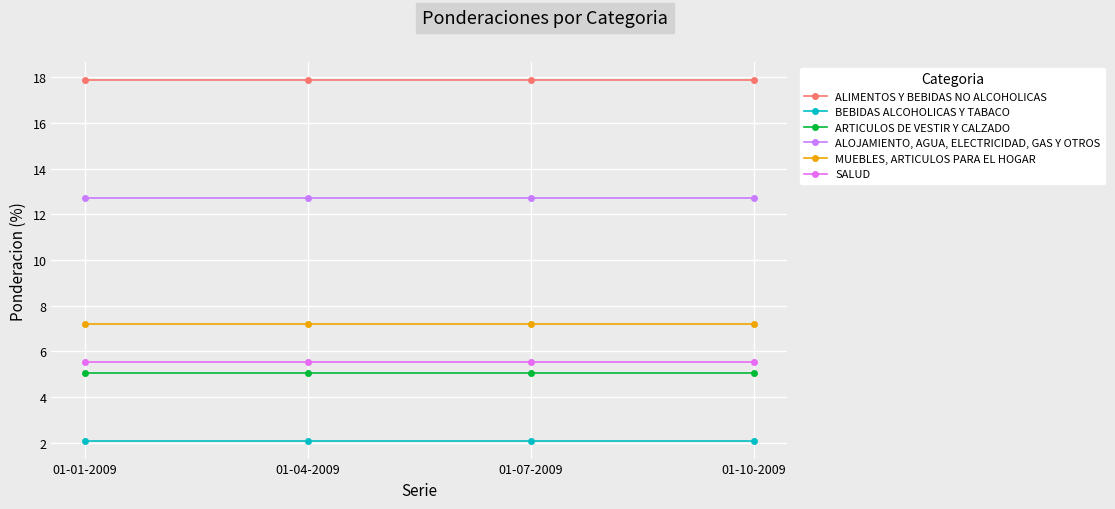

What is the label of the 4th point from the right?

01-01-2009